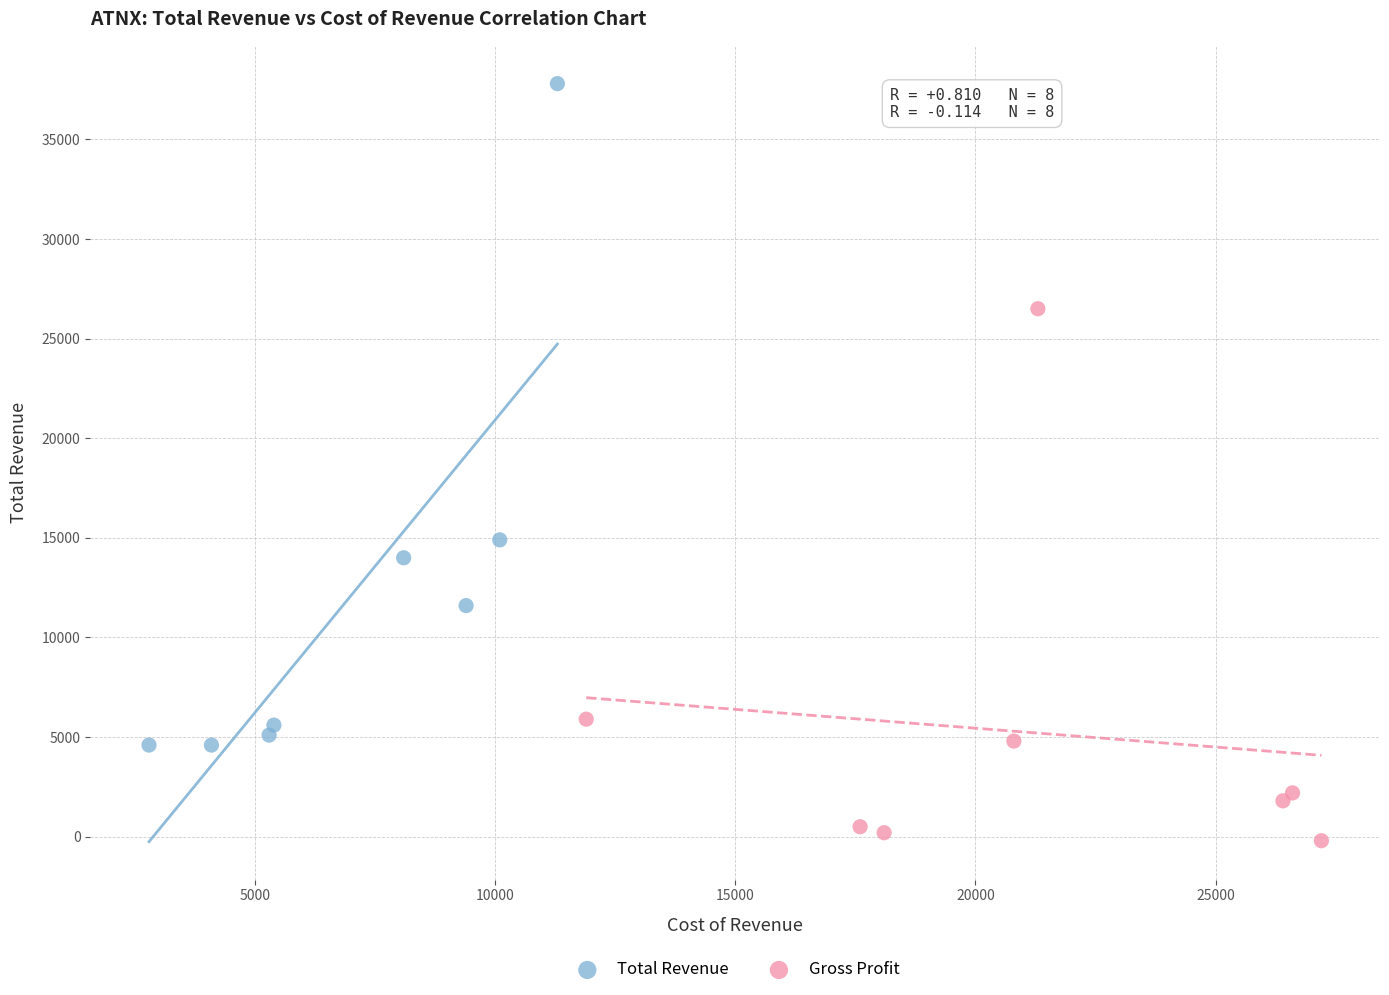

What are all the series names shown in the legend?

Total Revenue, Gross Profit